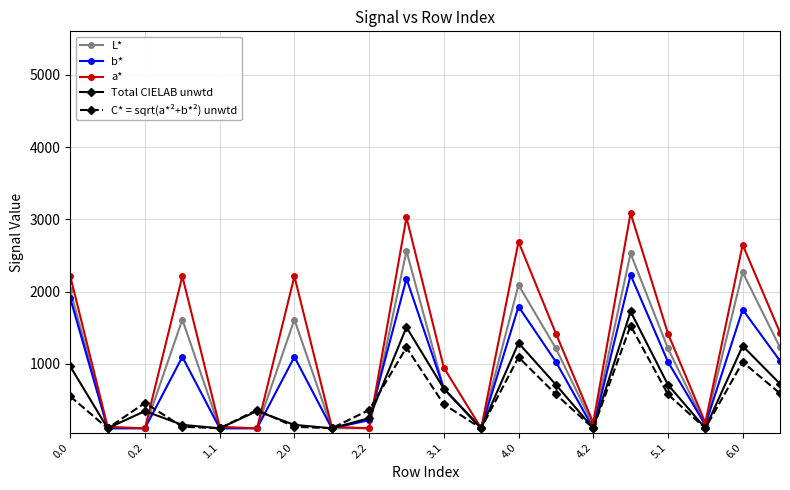

In a*, how many points are higher than both neighbors (excluding endpoints)?

6